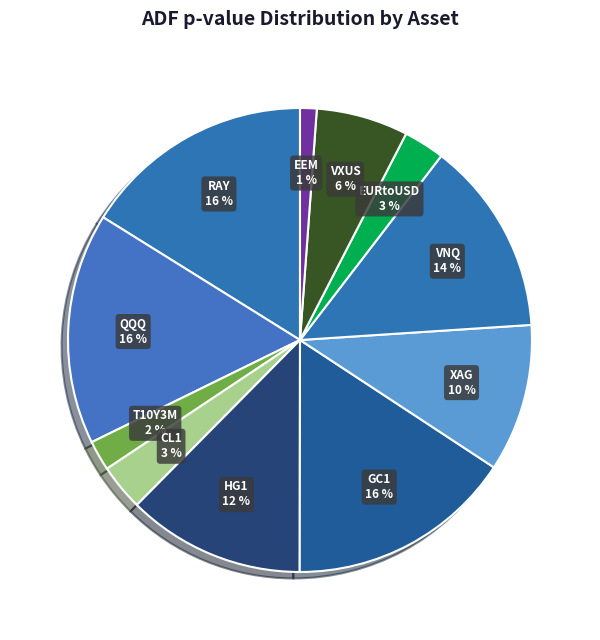

To the nearest percent, what percentage of the pie is EEM?

1%